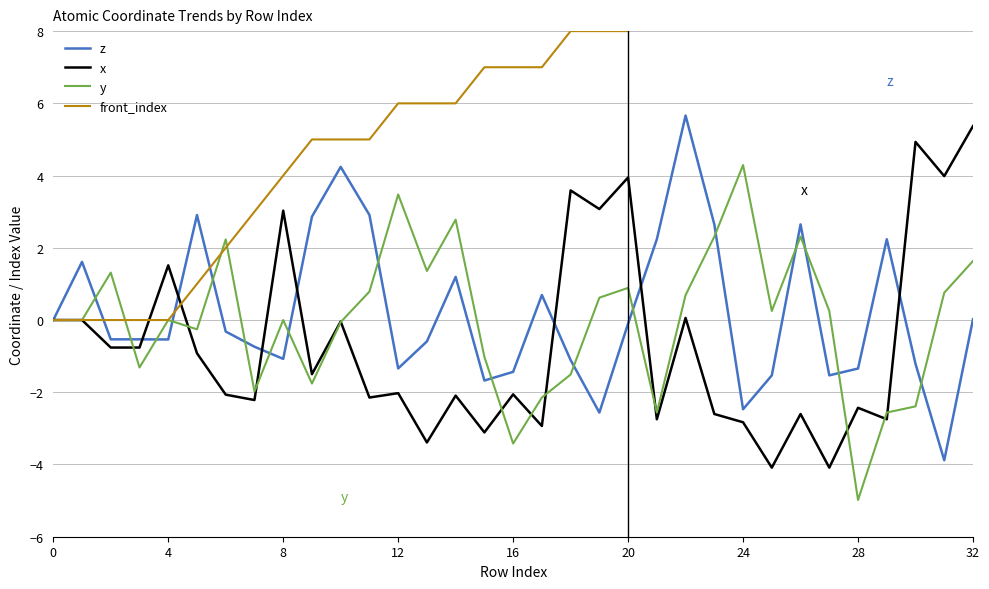

The value of x at 28 is -4.1. True or false?

False